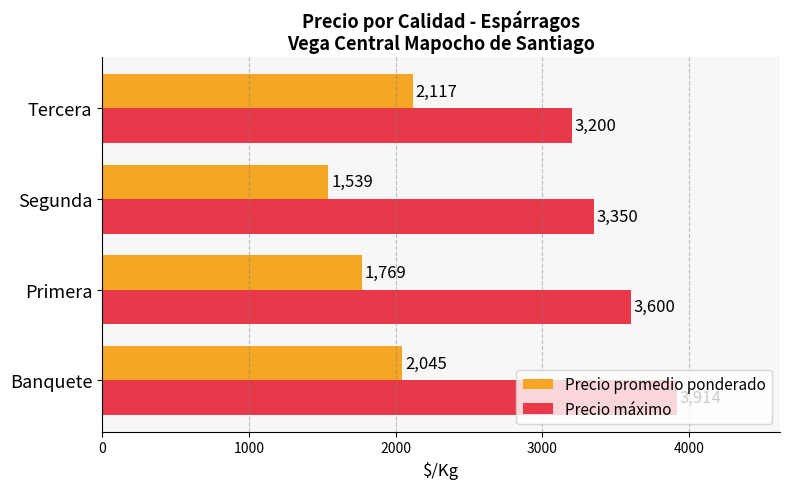

Is the value of Precio máximo at Primera greater than the value of Precio promedio ponderado at Banquete?

Yes